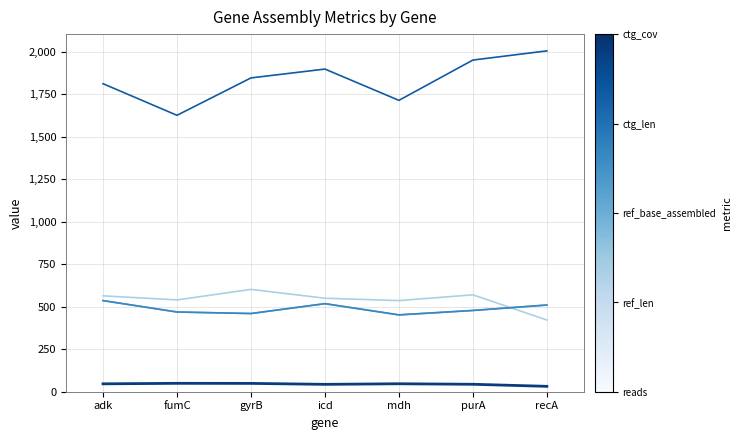

Is this an area chart (filled region under the line)?

No